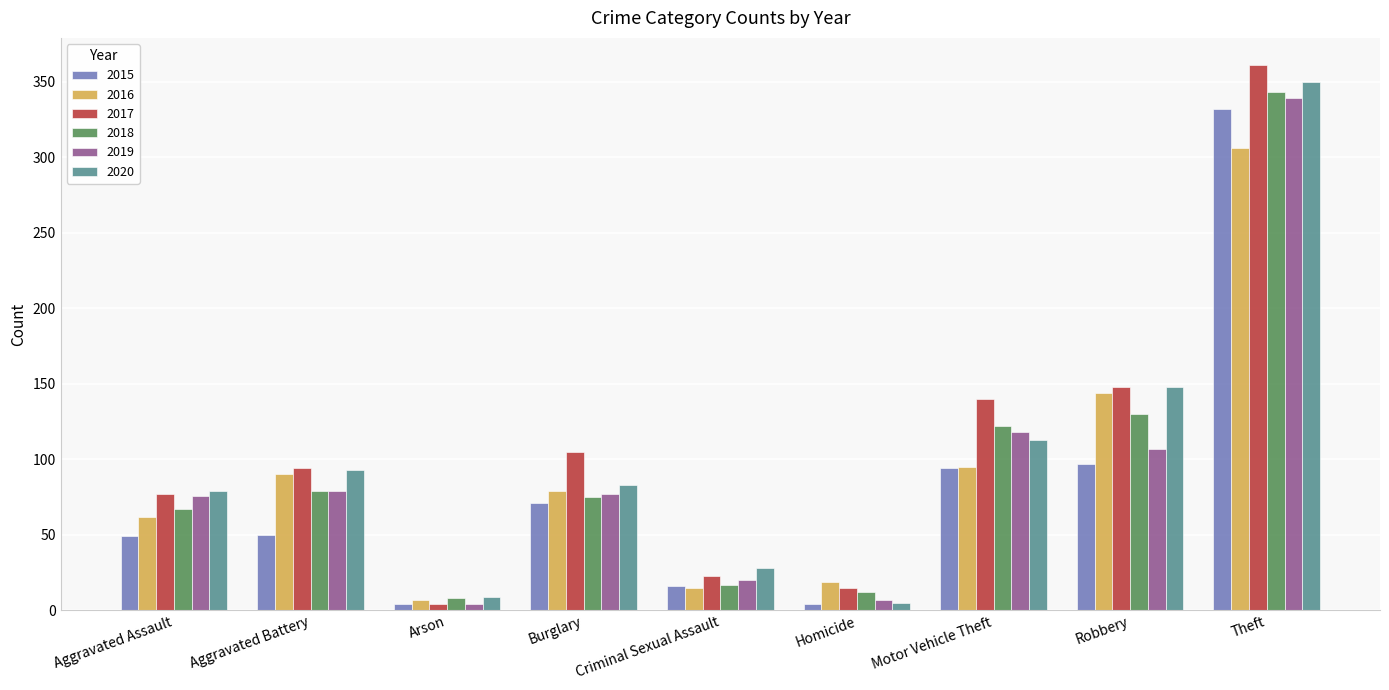

At which category is the sum across all series the highest?

Theft